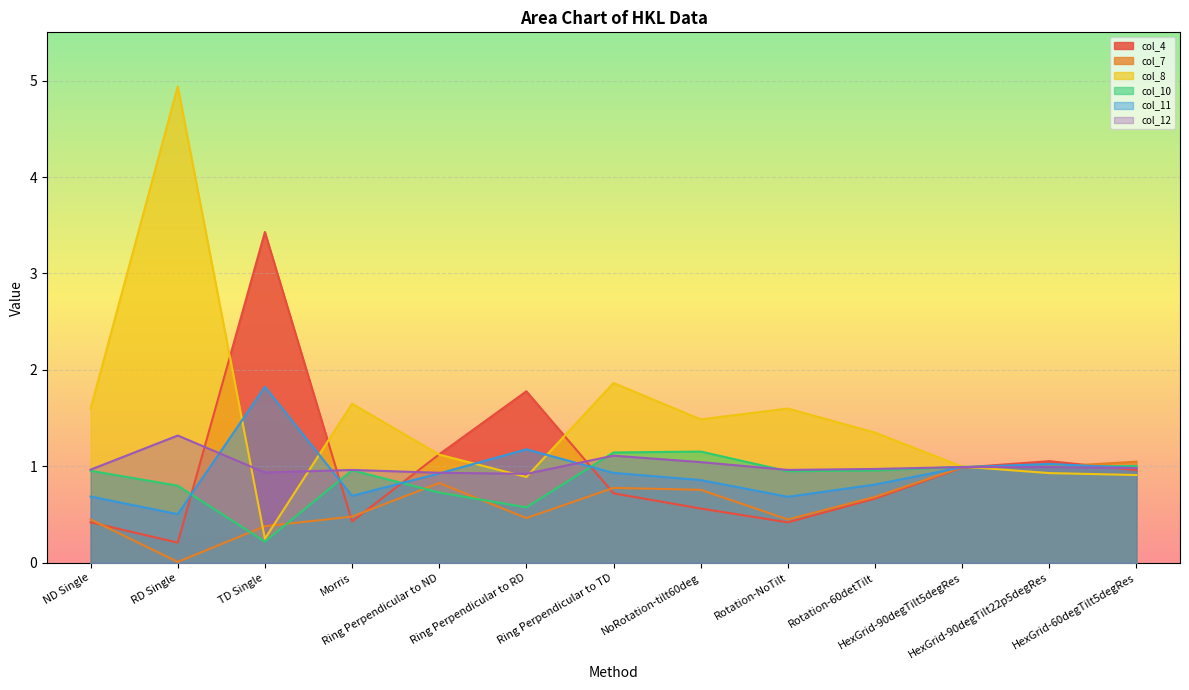

Which category has the lowest value in the col_12 series?

Ring Perpendicular to RD